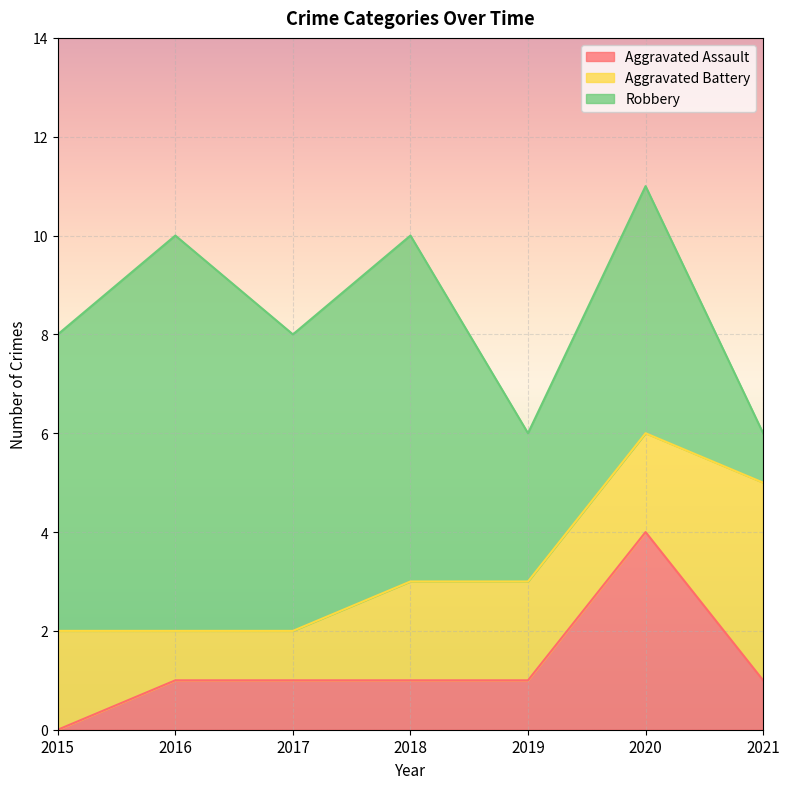

Between 2017 and 2016, which is larger?

2017